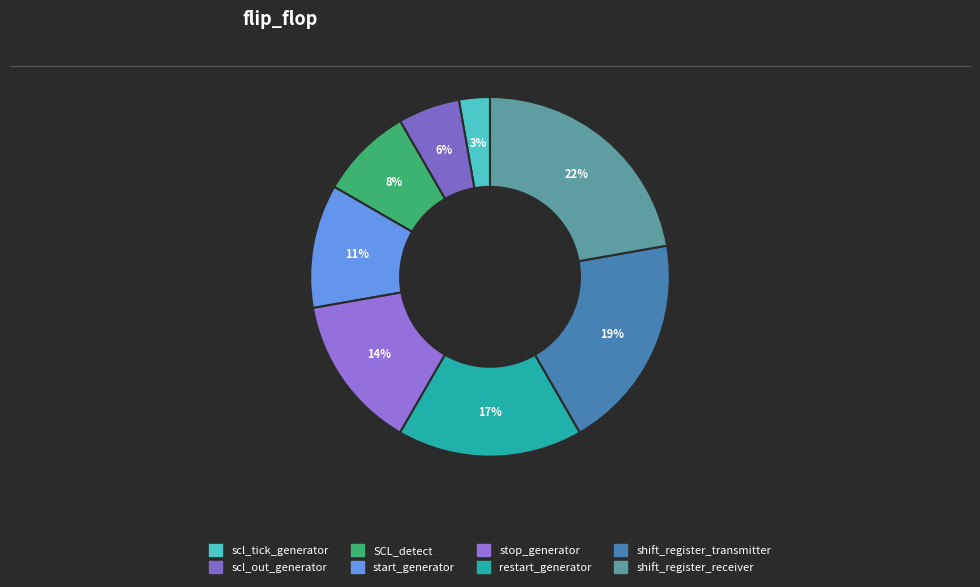

Approximately how many times larger is the value at shift_register_transmitter compared to scl_tick_generator?

7.0